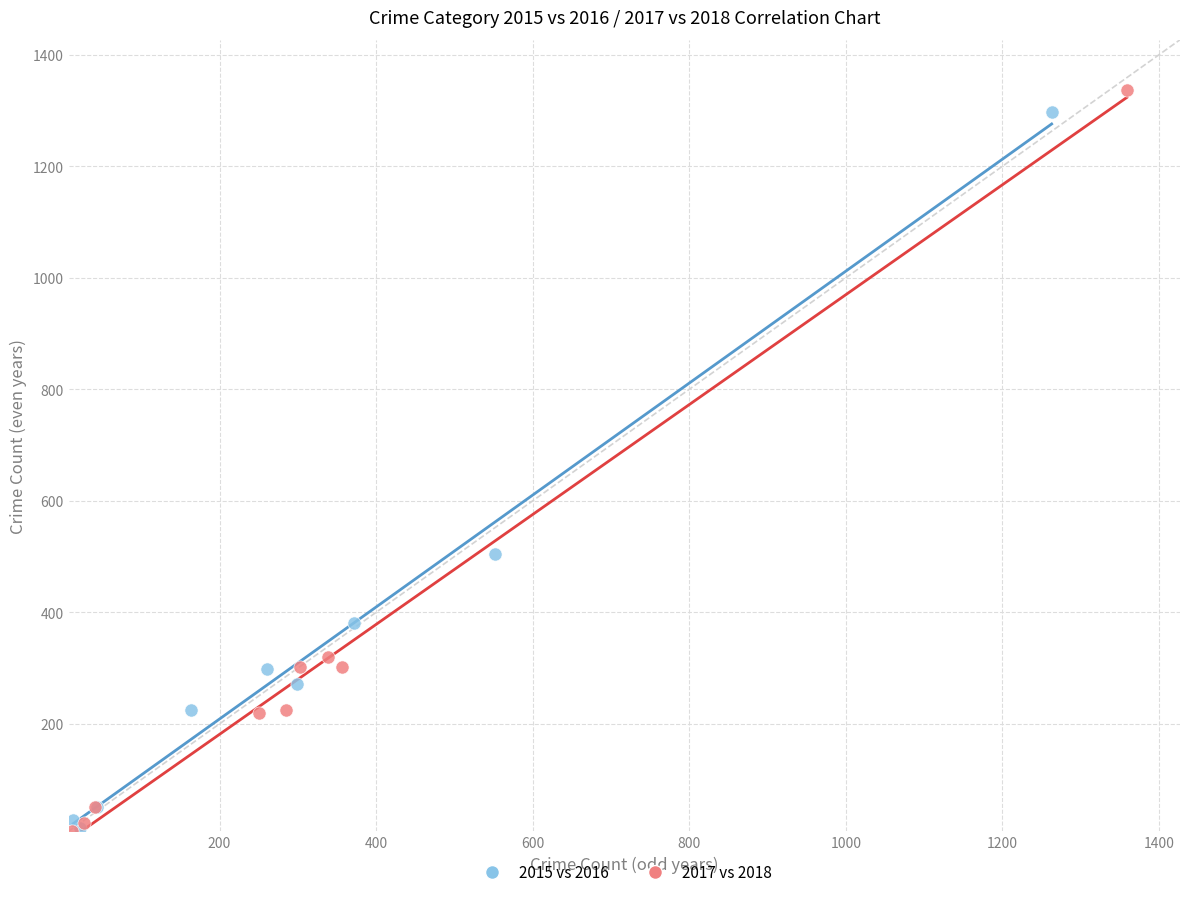

Which series has the largest Y range (max minus min)?

2017 vs 2018